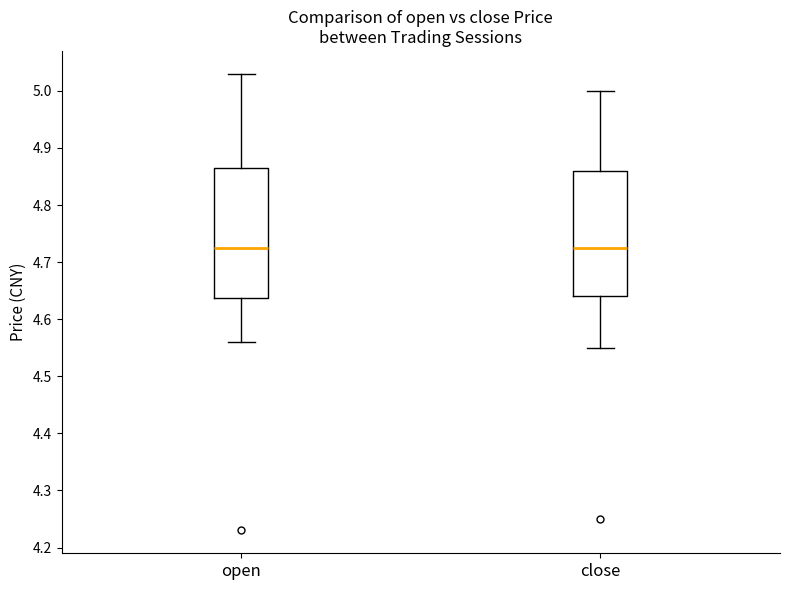

Where does the upper whisker of the box for close end on the y-axis? The values are not printed on the chart, so give them approximately, as read against the axis.

5.00